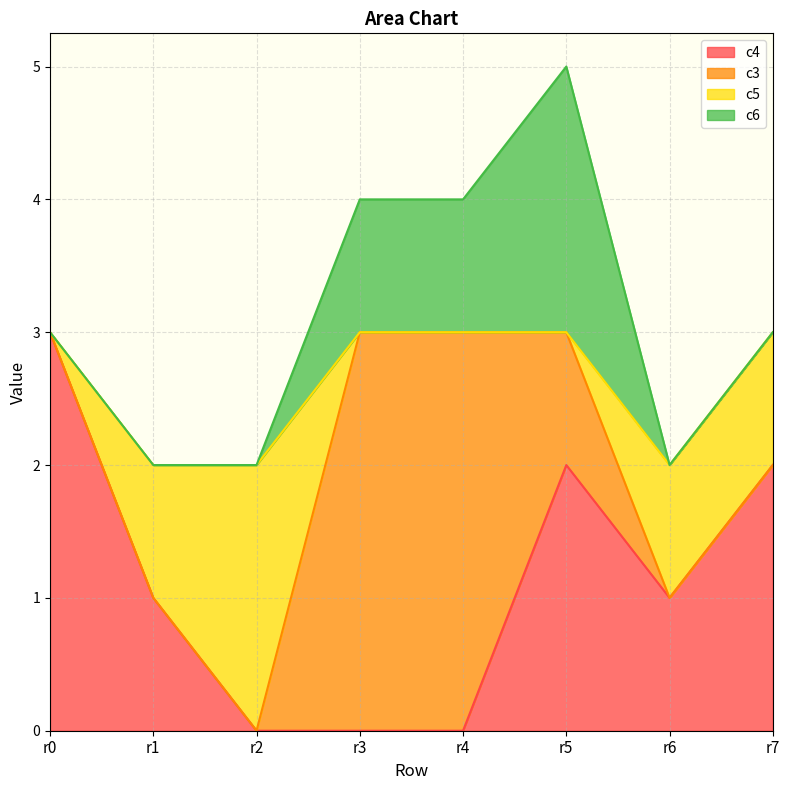

How many values in the c5 series are below 1?

4